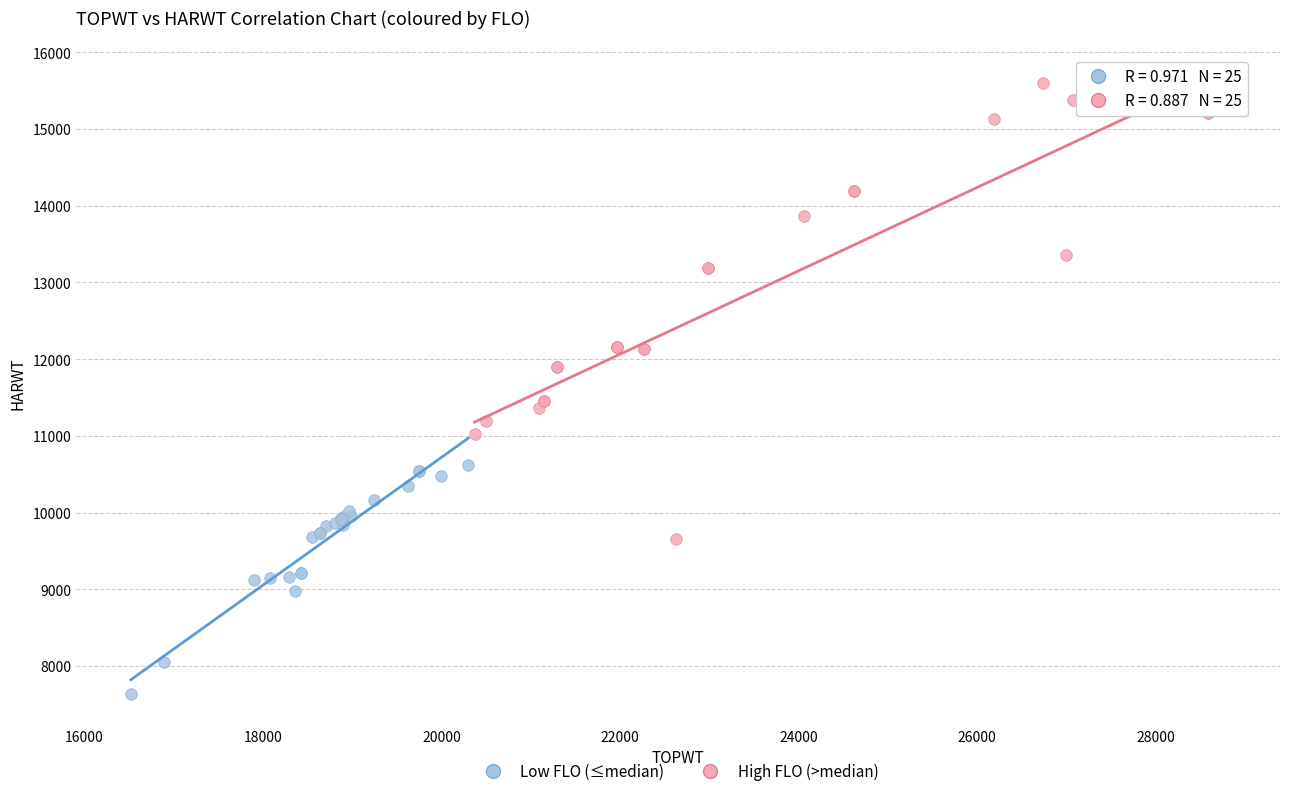

Which series contains the lowest Y value?

Low FLO (≤median)